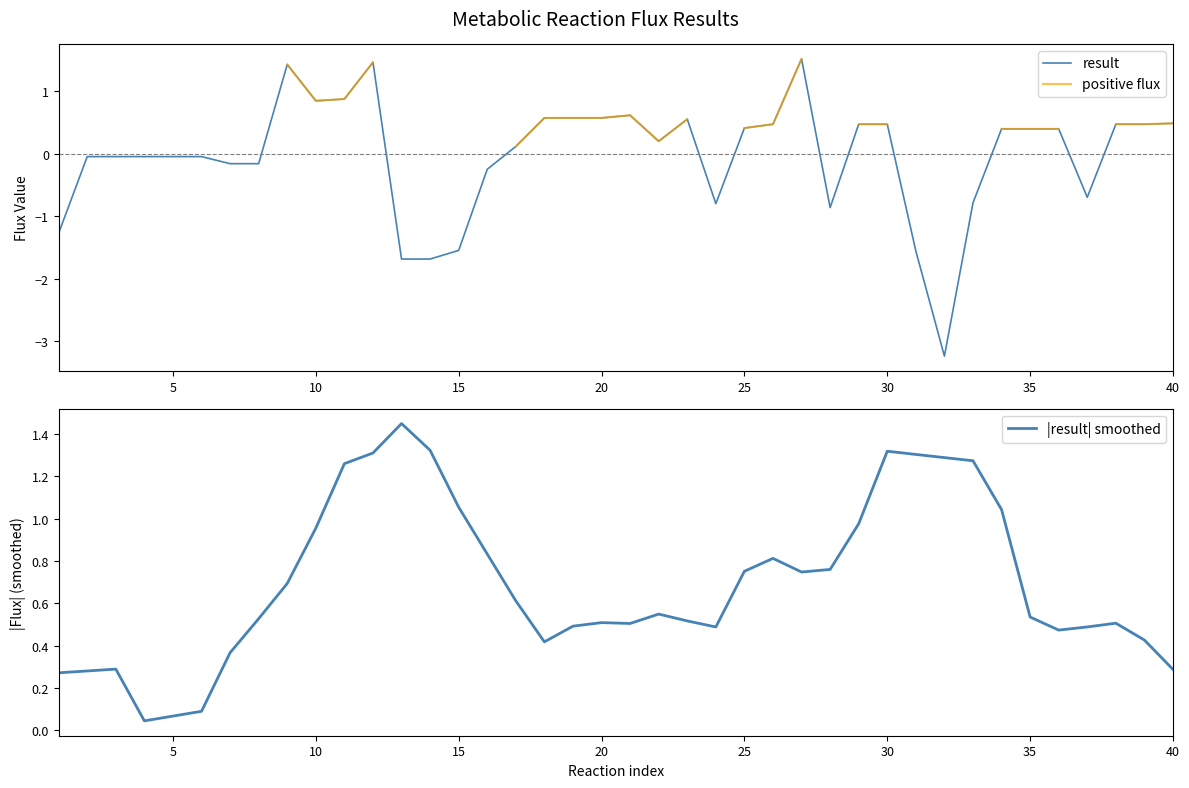

The result series shows 0.8 at 30. True or false?

False